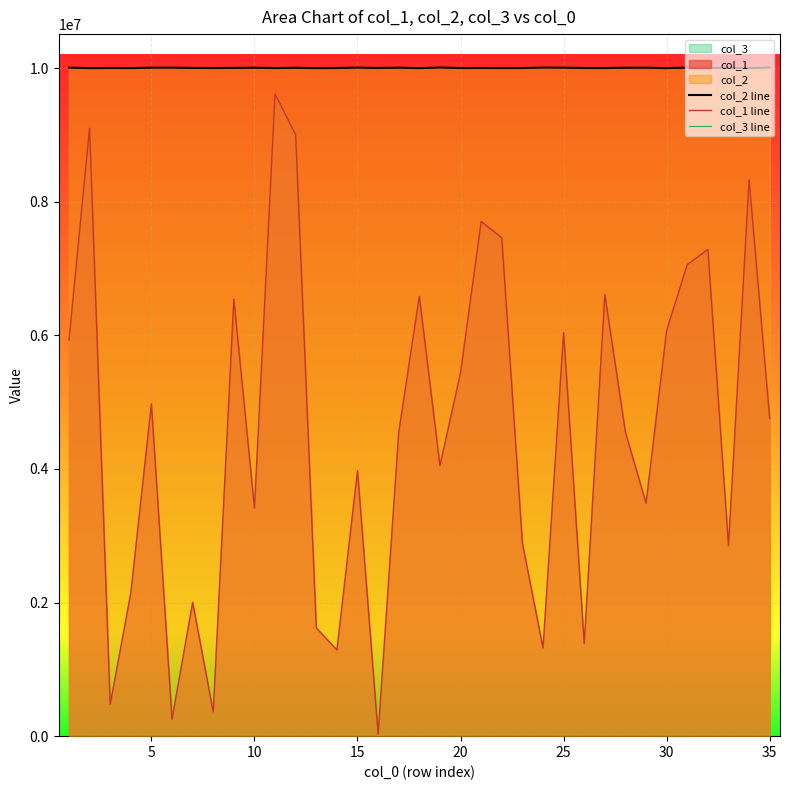

True or false: col_2 line and col_1 line intersect in this chart.

False